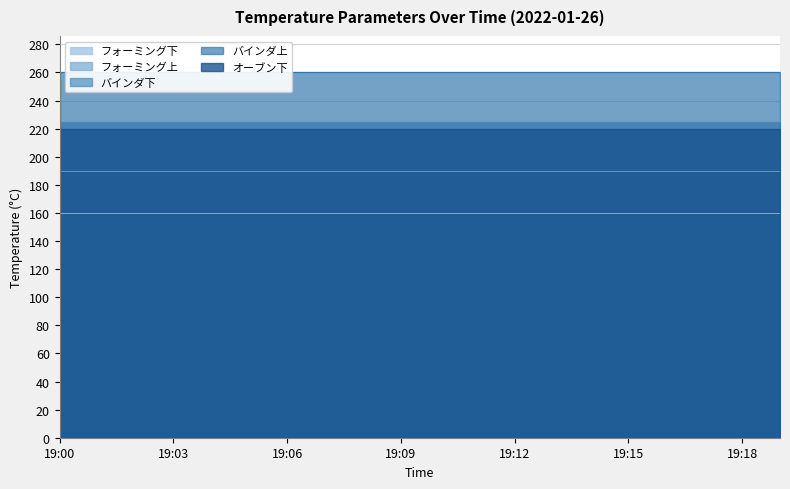

True or false: バインダ上 has a value of 70 at 19:16.

False